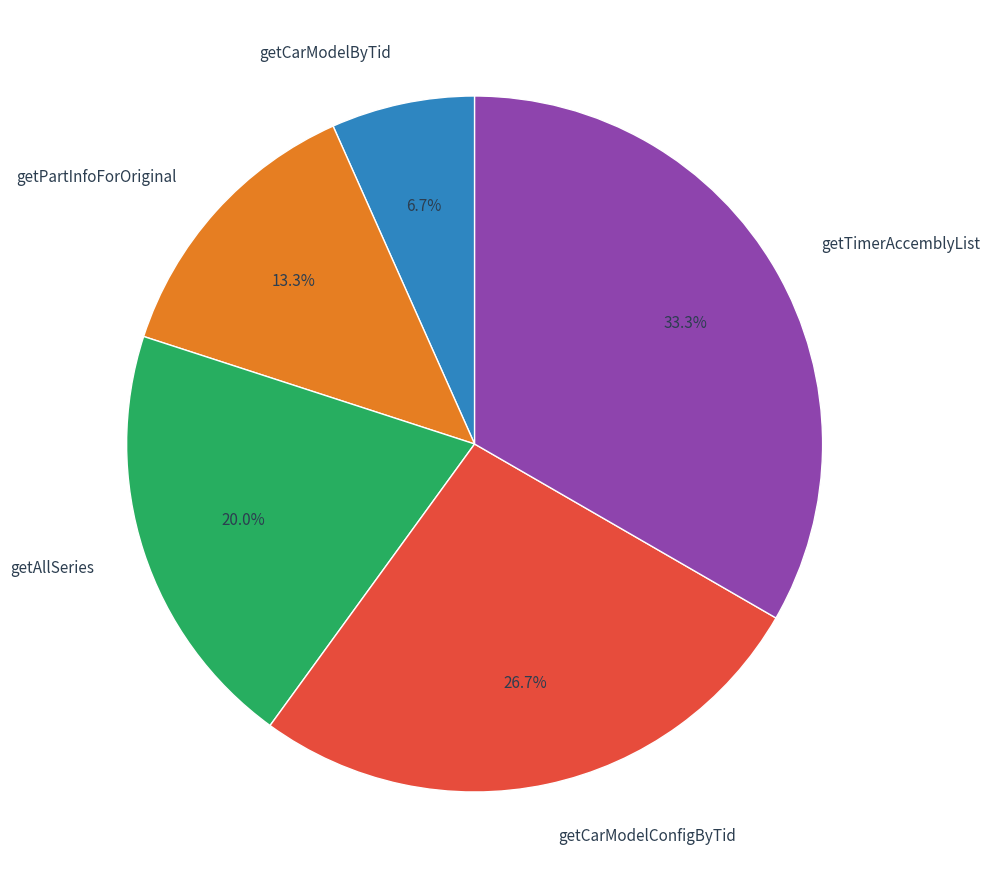

What is the total percentage of getTimerAccemblyList and getCarModelByTid?

40.0%